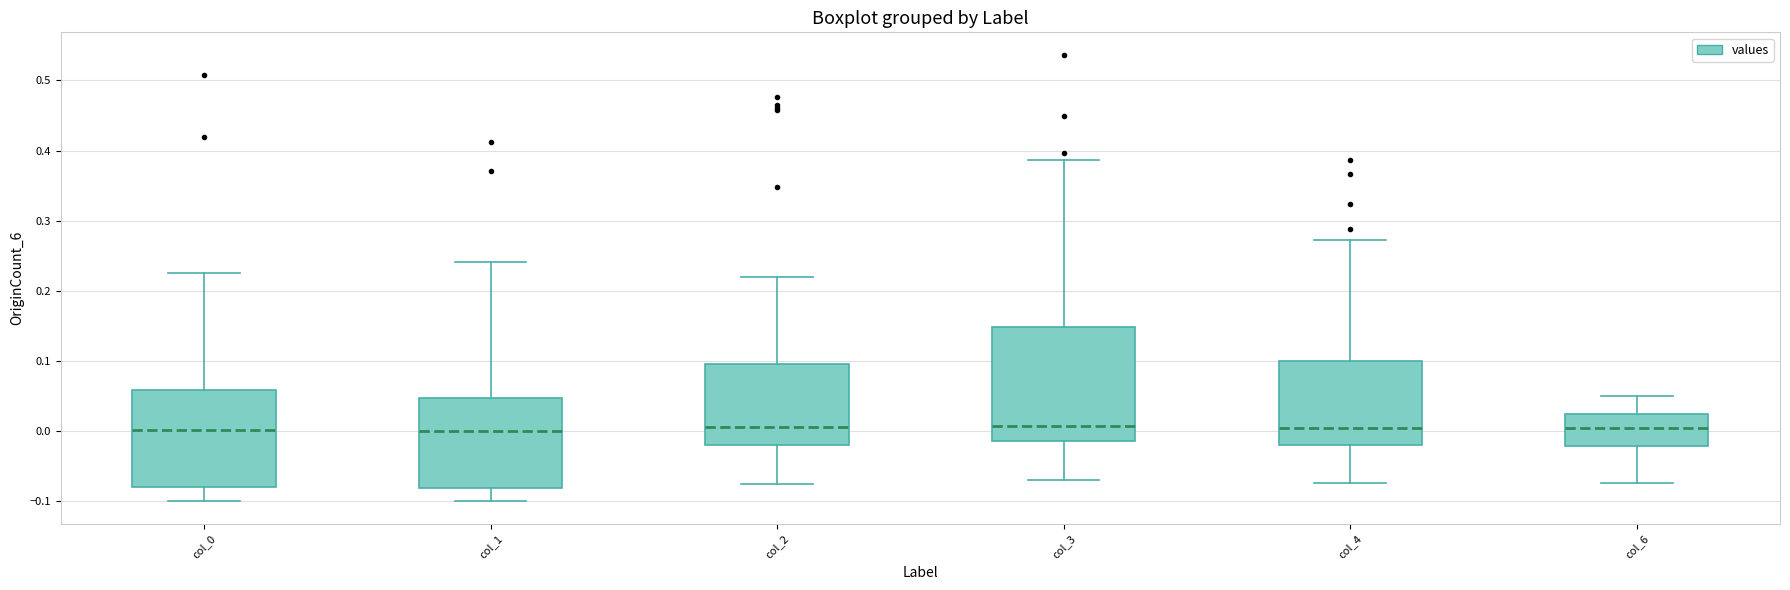

Reading left to right, transcribe this box plot: for each box, give where its median line is, the range the box spans, and where its two whiskers end, as read against the y-axis. The values are not printed on the chart, so give them approximately, as read against the axis.

col_0: median 0.00, box -0.08 to 0.06, whiskers -0.10 to 0.23
col_1: median 0.00, box -0.08 to 0.05, whiskers -0.10 to 0.24
col_2: median 0.01, box -0.02 to 0.10, whiskers -0.08 to 0.22
col_3: median 0.01, box -0.01 to 0.15, whiskers -0.07 to 0.39
col_4: median 0.00, box -0.02 to 0.10, whiskers -0.07 to 0.27
col_6: median 0.00, box -0.02 to 0.02, whiskers -0.07 to 0.05